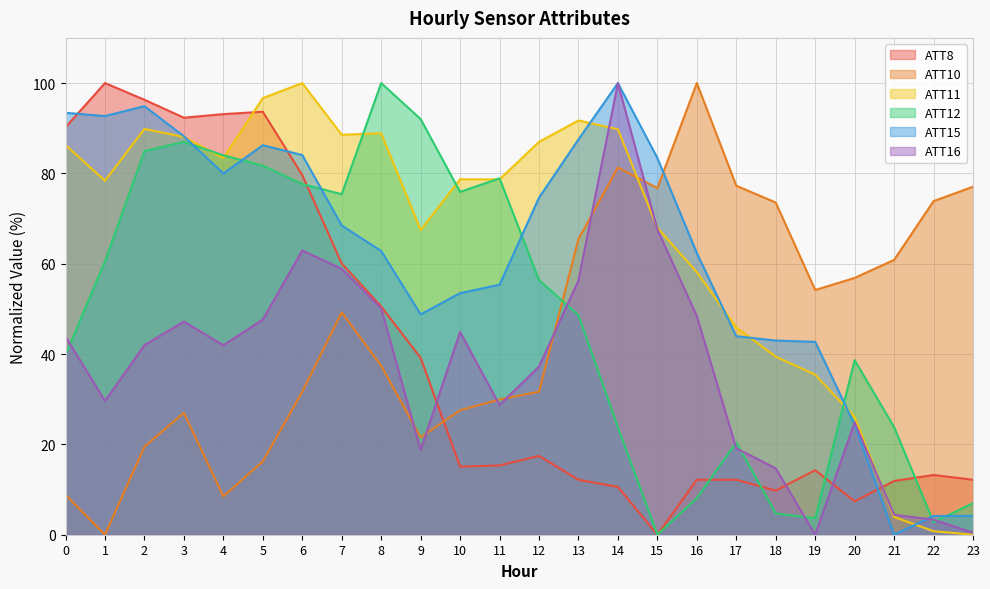

At which label does ATT12 first exceed 56?

1